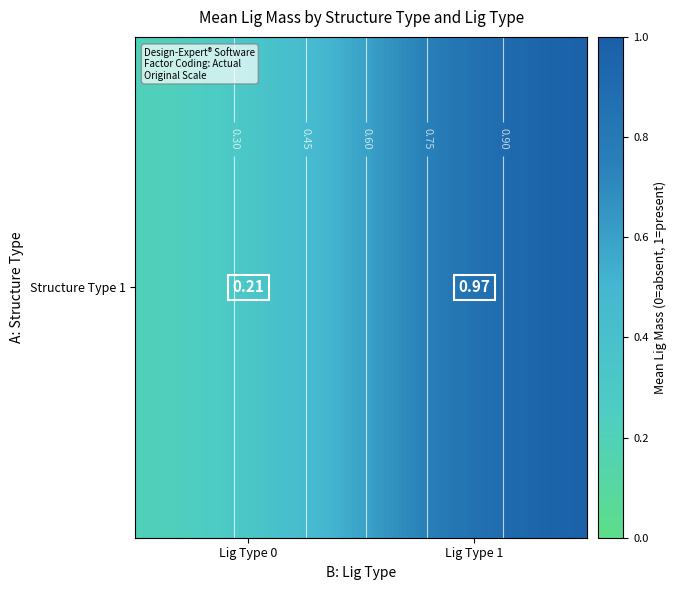

Which has a higher value, 0 or 1?

1